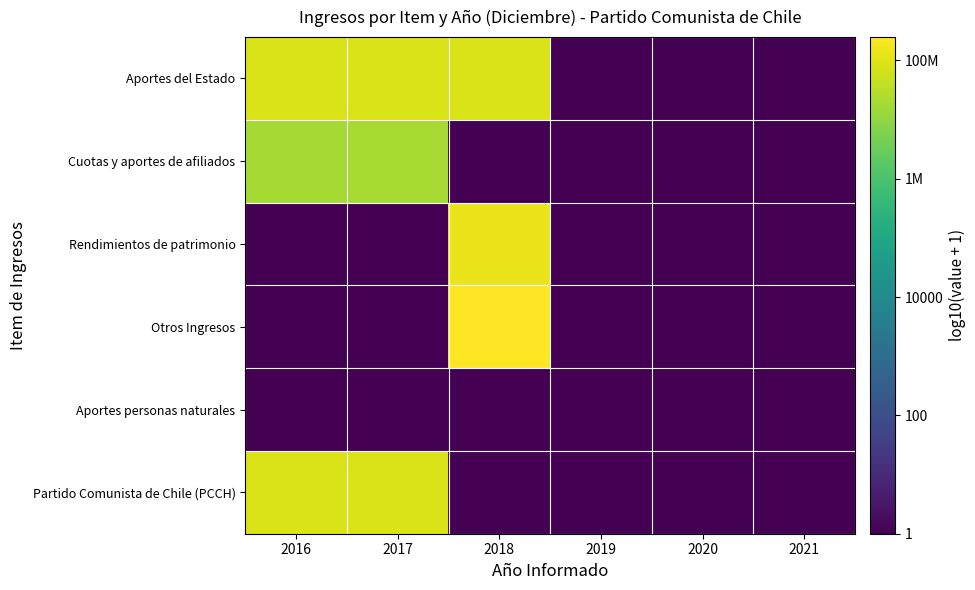

At which category is the sum across all series the highest?

2018